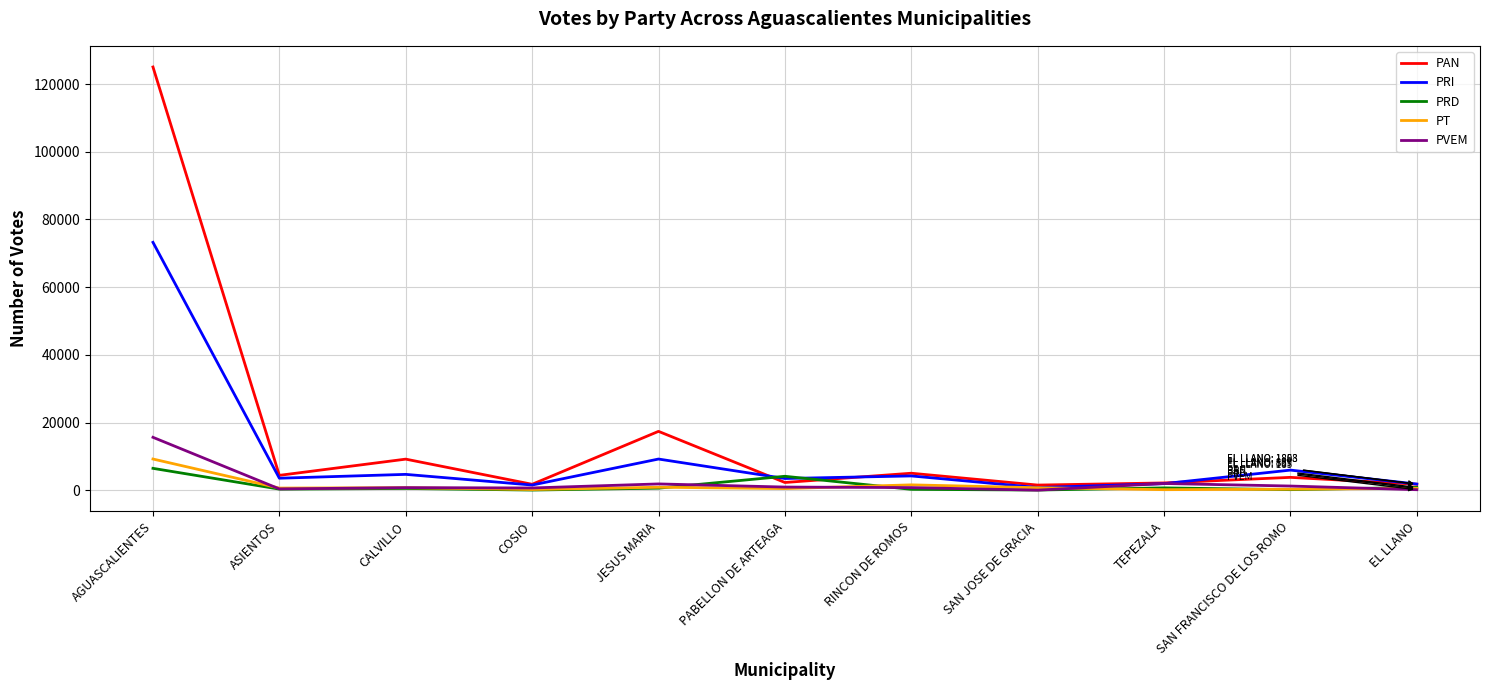

What is the maximum value shown in the chart?

125035